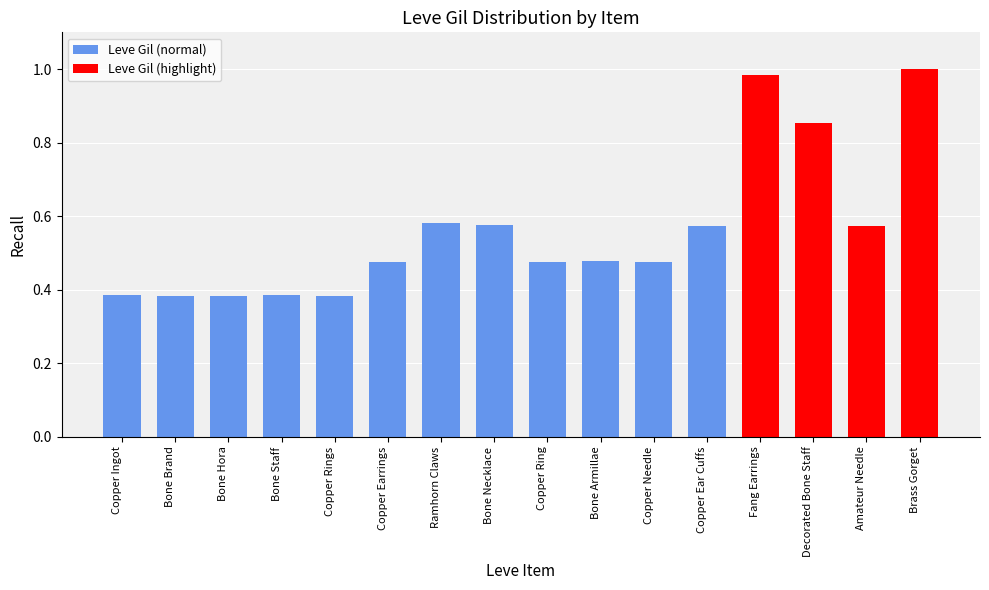

What is the label of the 14th bar from the left?

Decorated Bone Staff